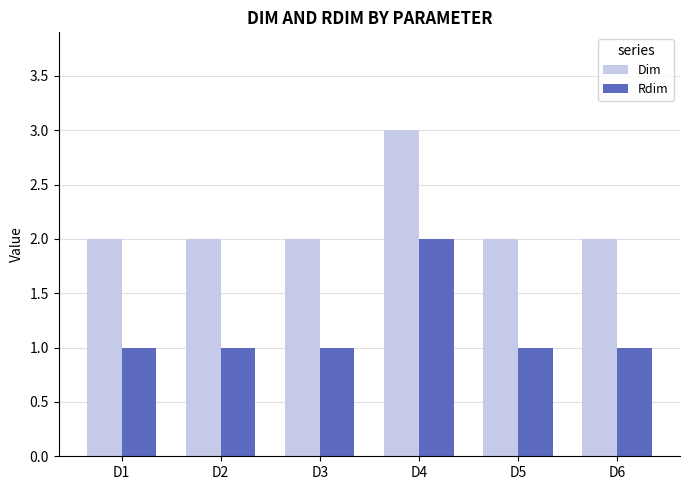

Are the bars horizontal?

No